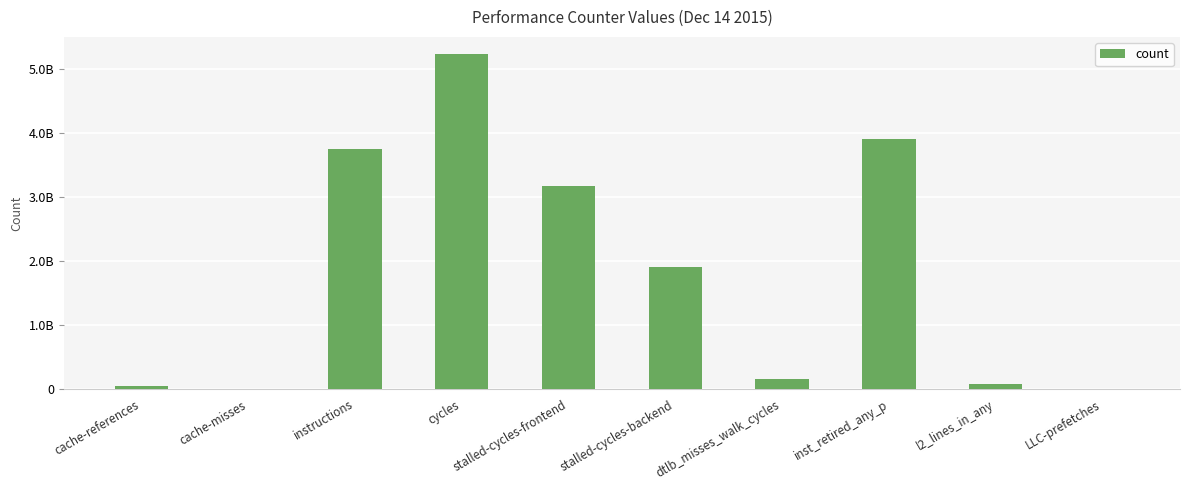

What is the sum of the values at cycles and cache-references?

5290631860